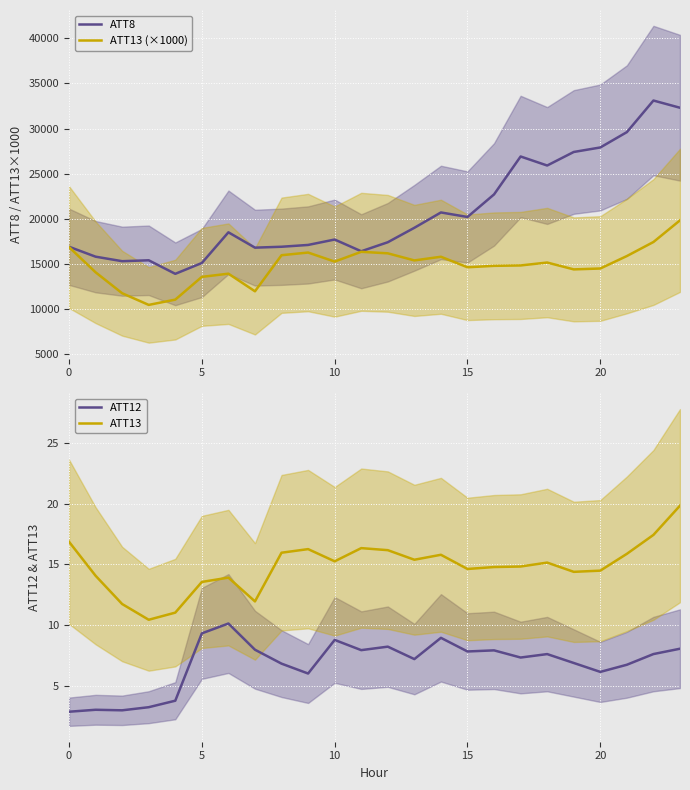

What is the sum of all ATT13 values?

356.2